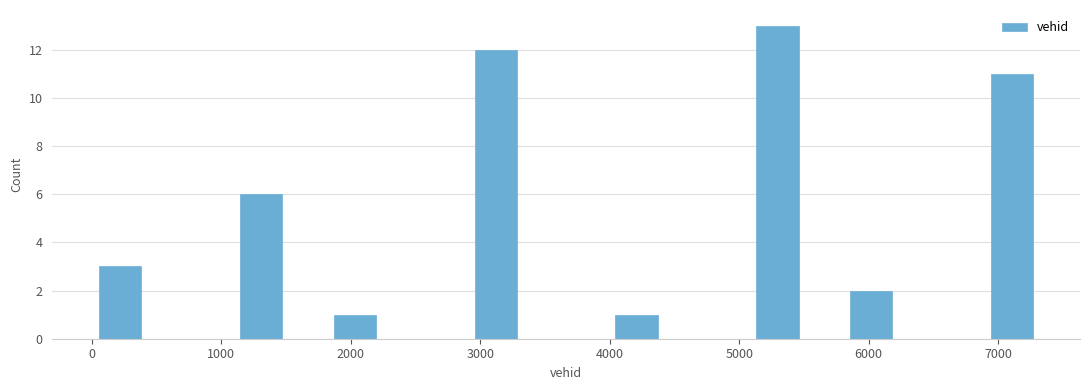

Read against the x-axis, roughly where is the centre of the tallest bar?

5300